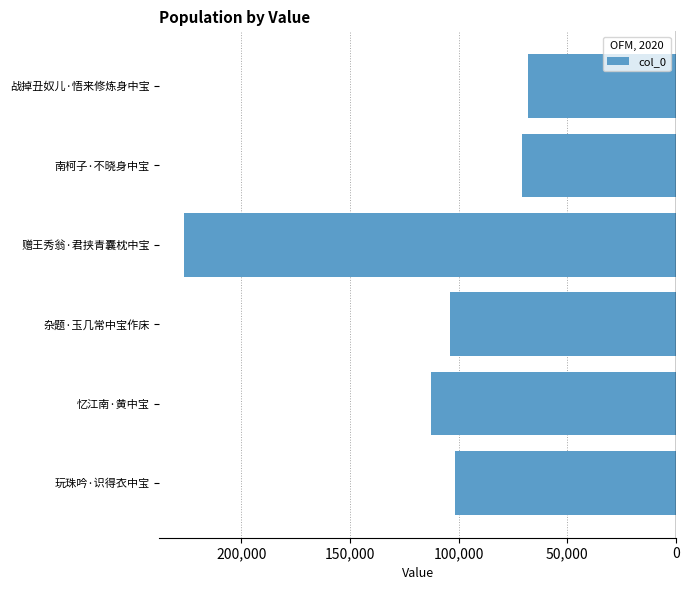

Are the bars horizontal?

Yes